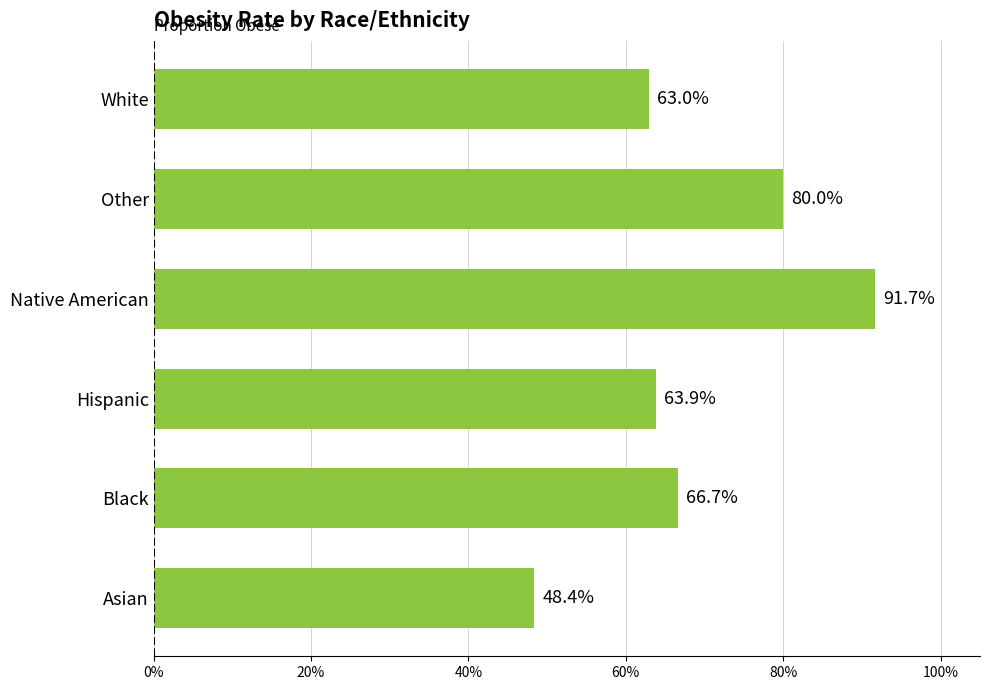

What is the sum of all values?

4.1